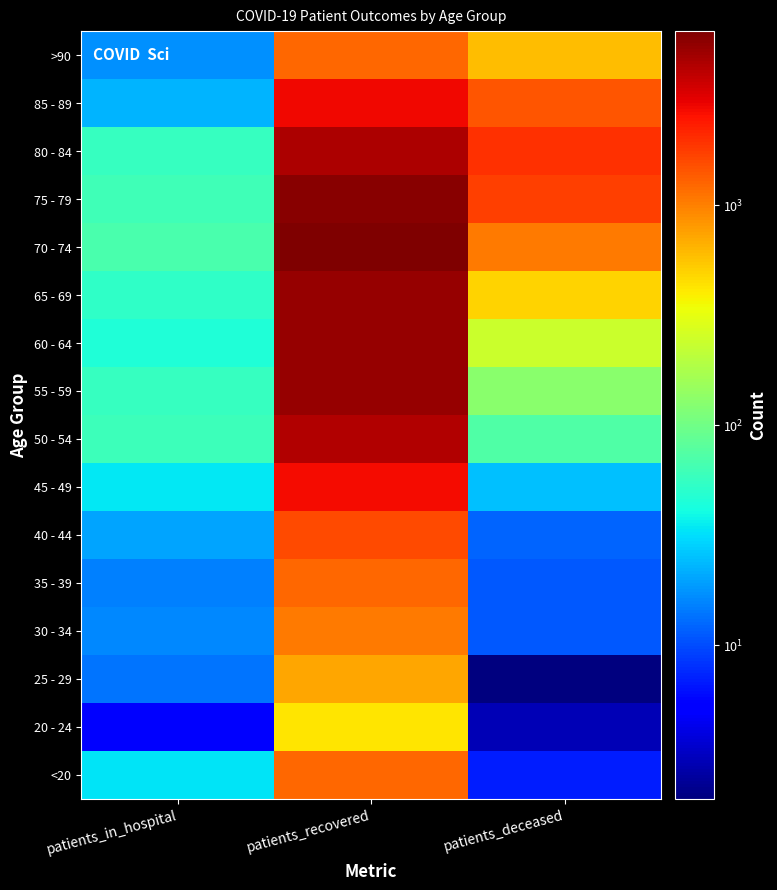

What is the minimum value shown in the chart?

2